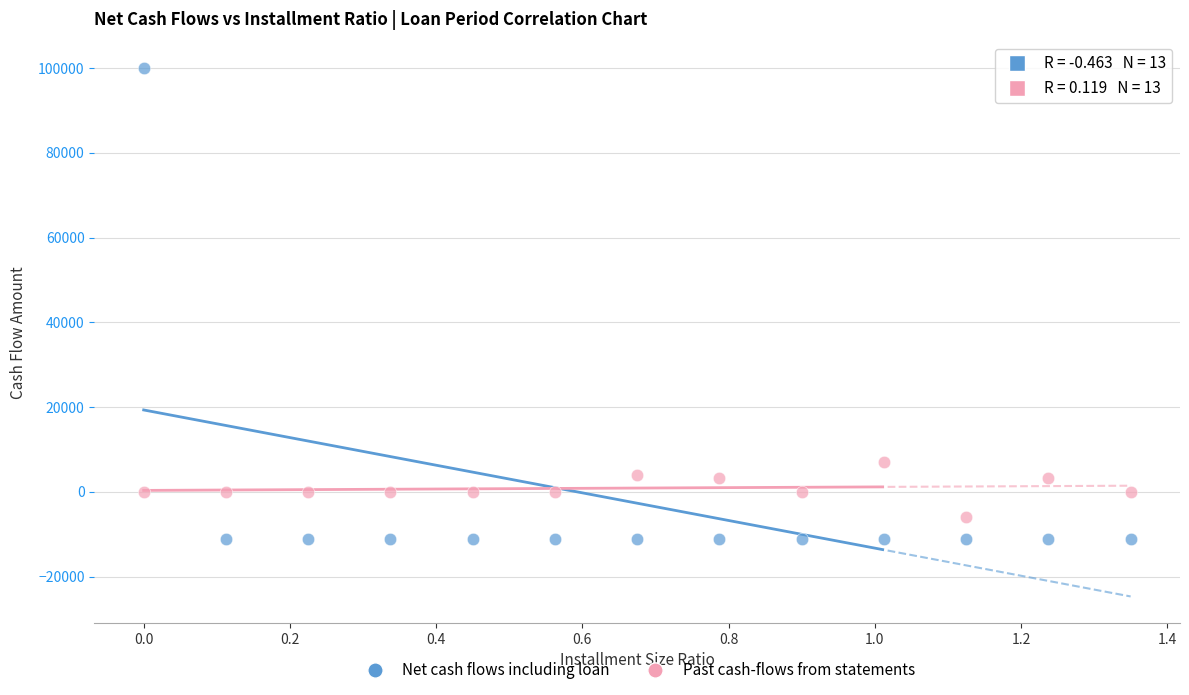

Across all series, what Y value is closest to 44375?

6988